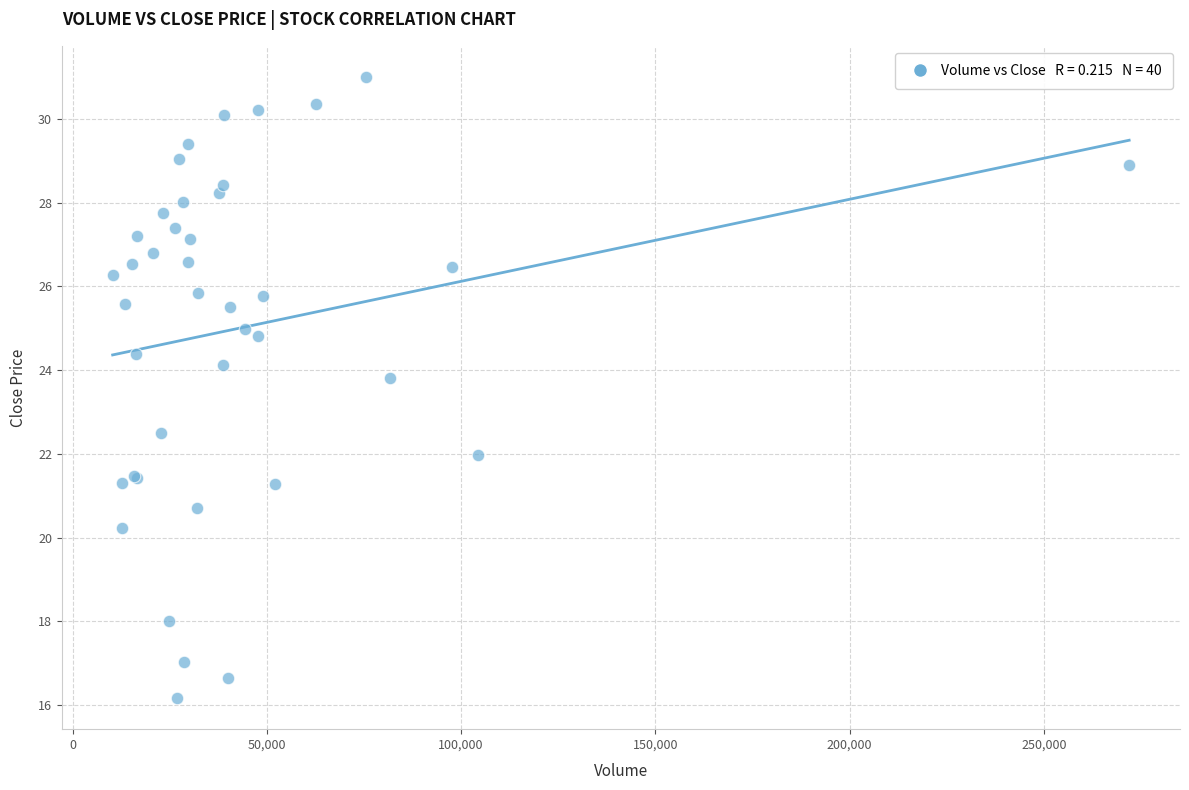

What Y value in the scatter plot is closest to 23?

22.5